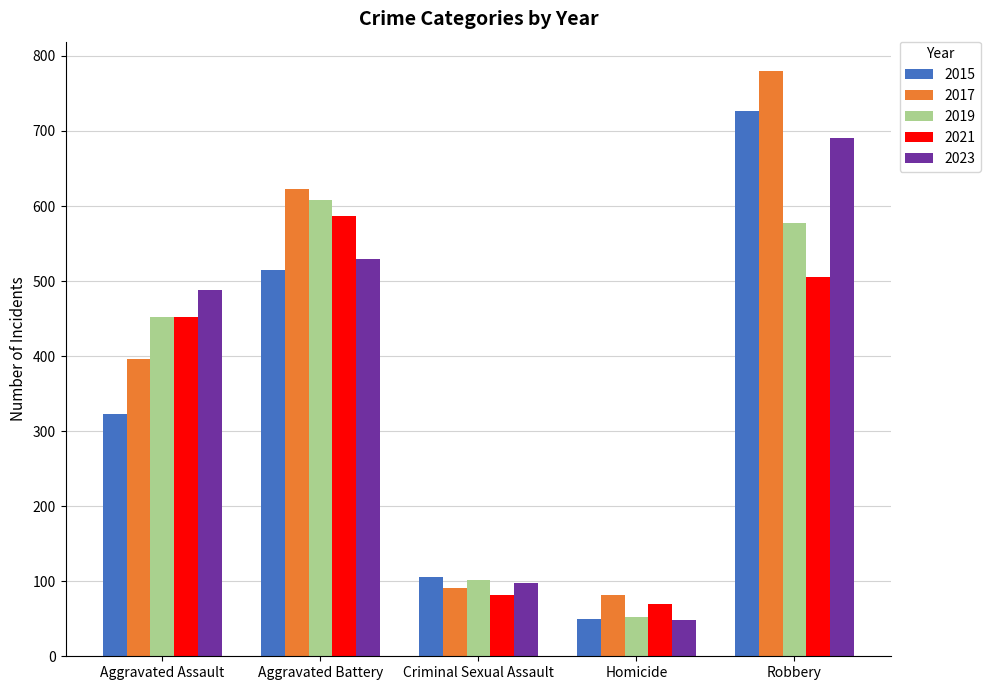

At which label does 2017 reach its peak?

Robbery